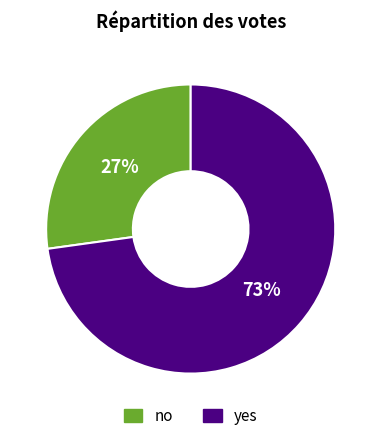

Does no account for over 50% of the chart?

No